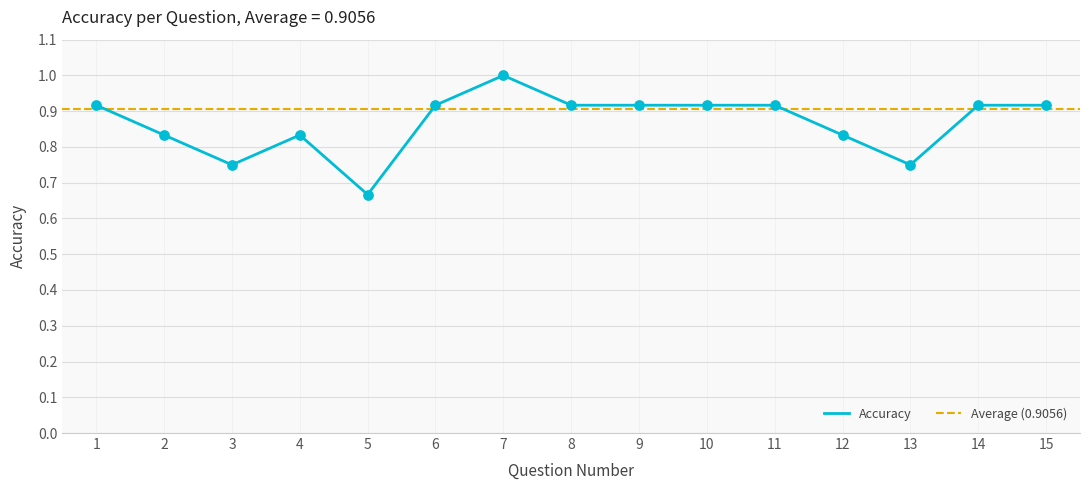

Which has a higher value, 6 or 7?

7